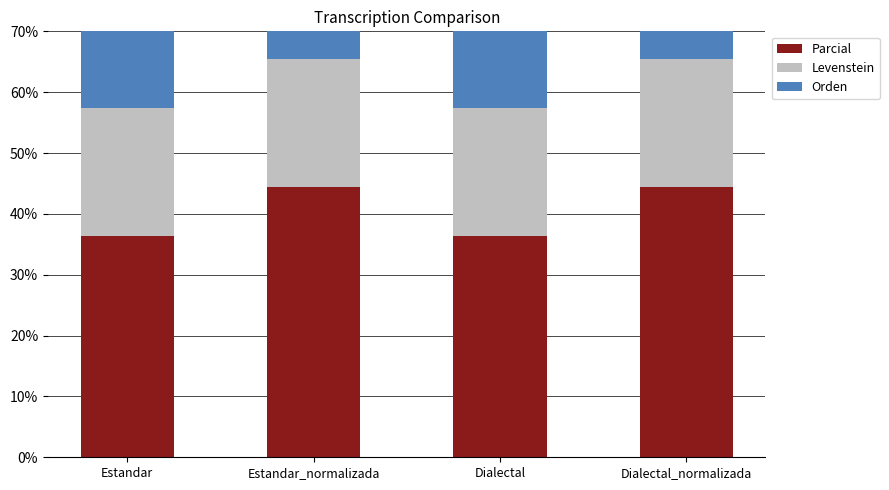

At which category is the sum across all series the highest?

Estandar_normalizada